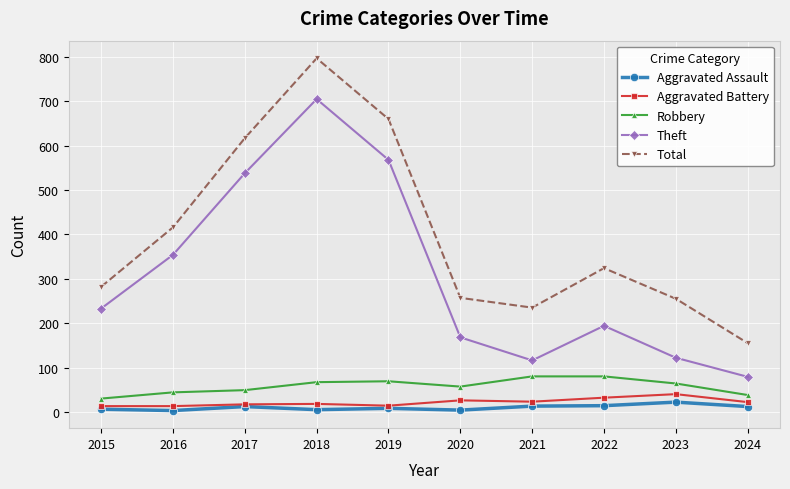

Which series has the widest spread of values?

Total